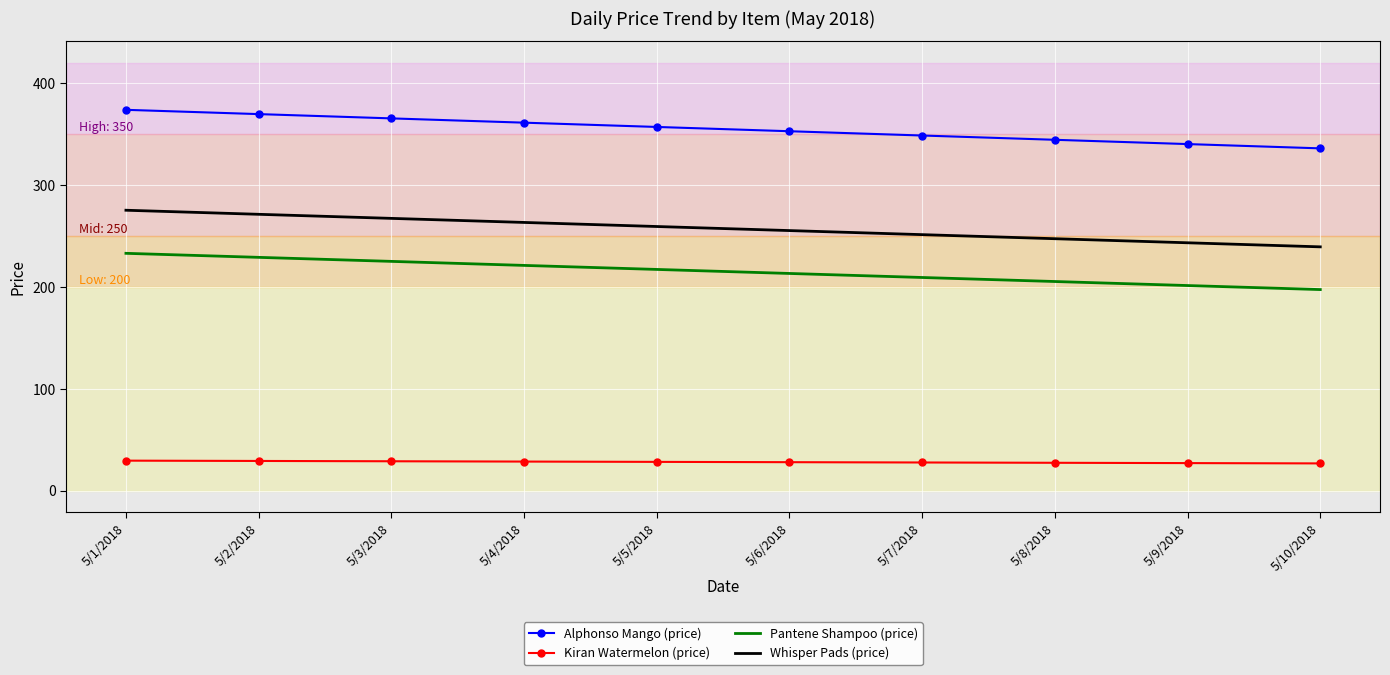

What is the difference between the maximum and minimum values in the Whisper Pads (price) series?

35.9